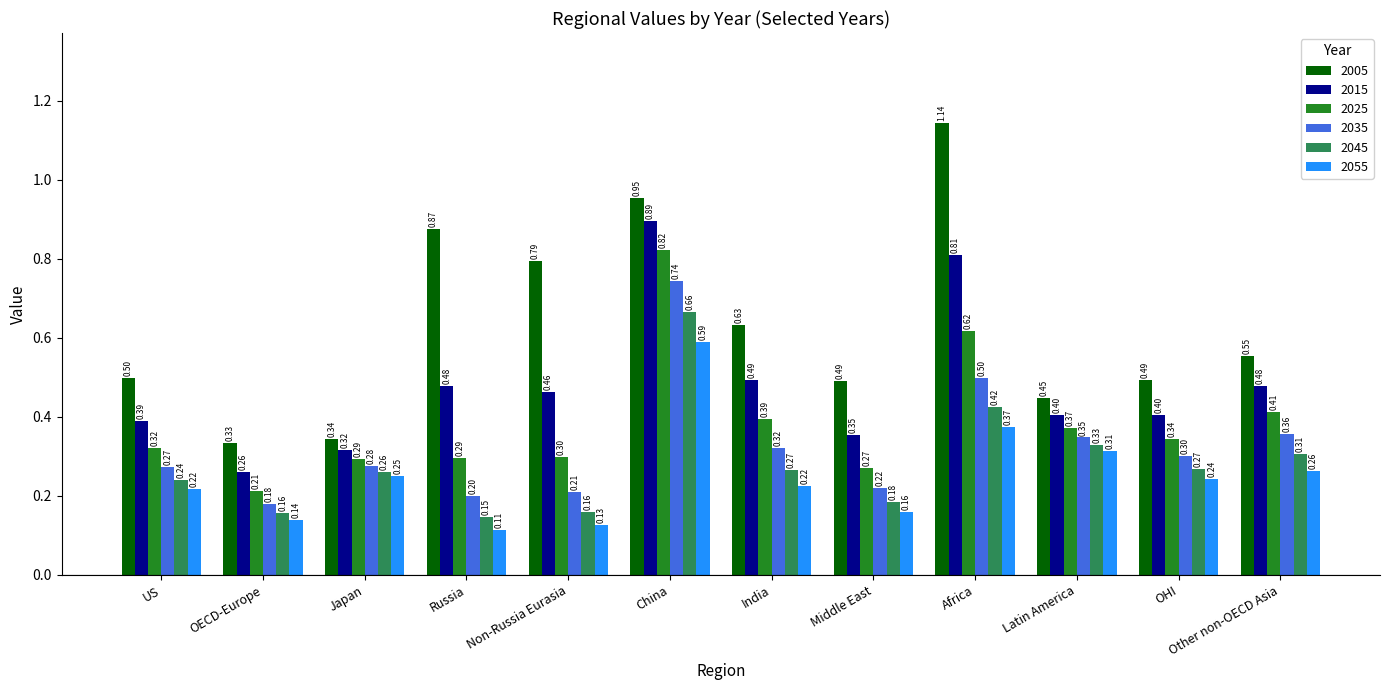

Is it true that 2055 equals 0.4 at Africa?

True